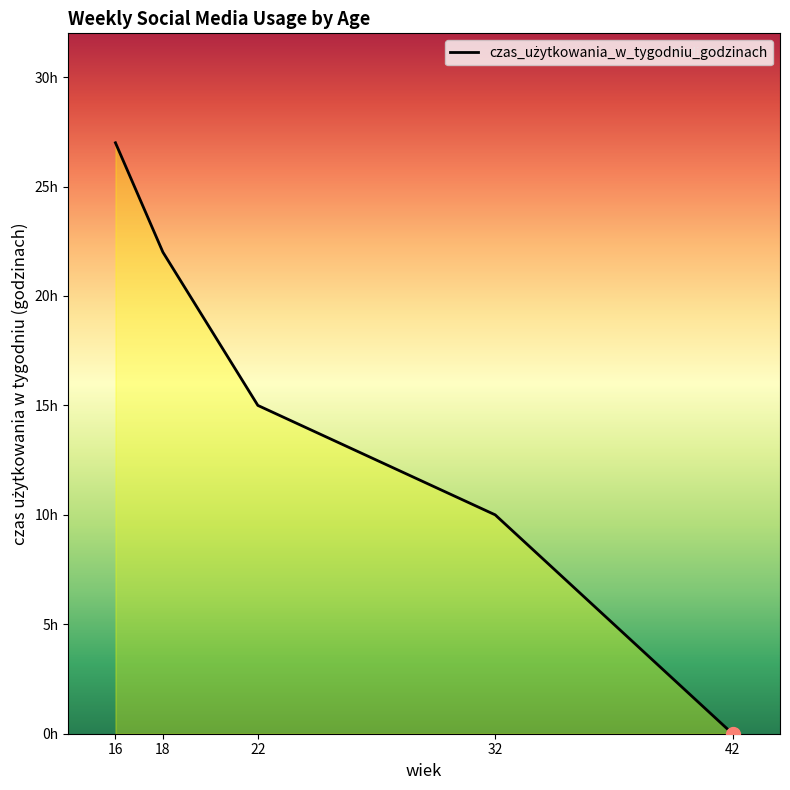

Which category has the highest value across all series?

16